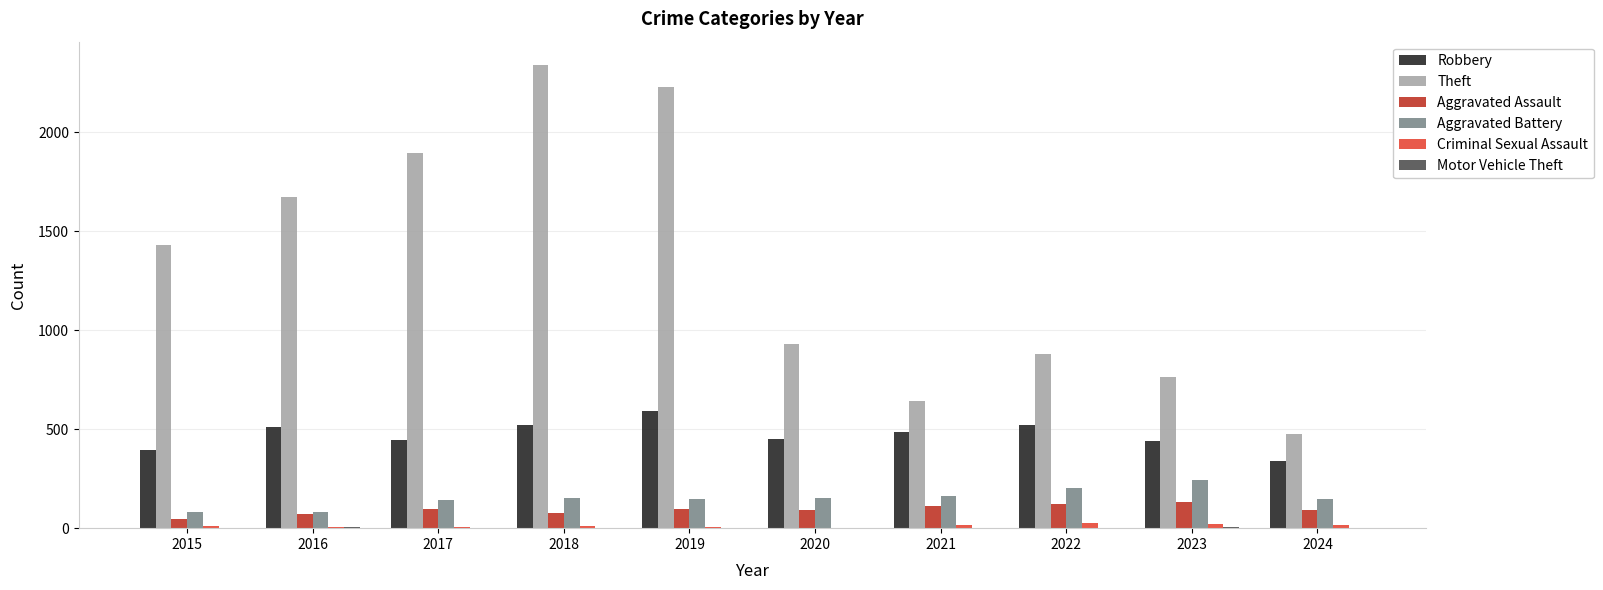

Which category has the highest value in the Theft series?

2018